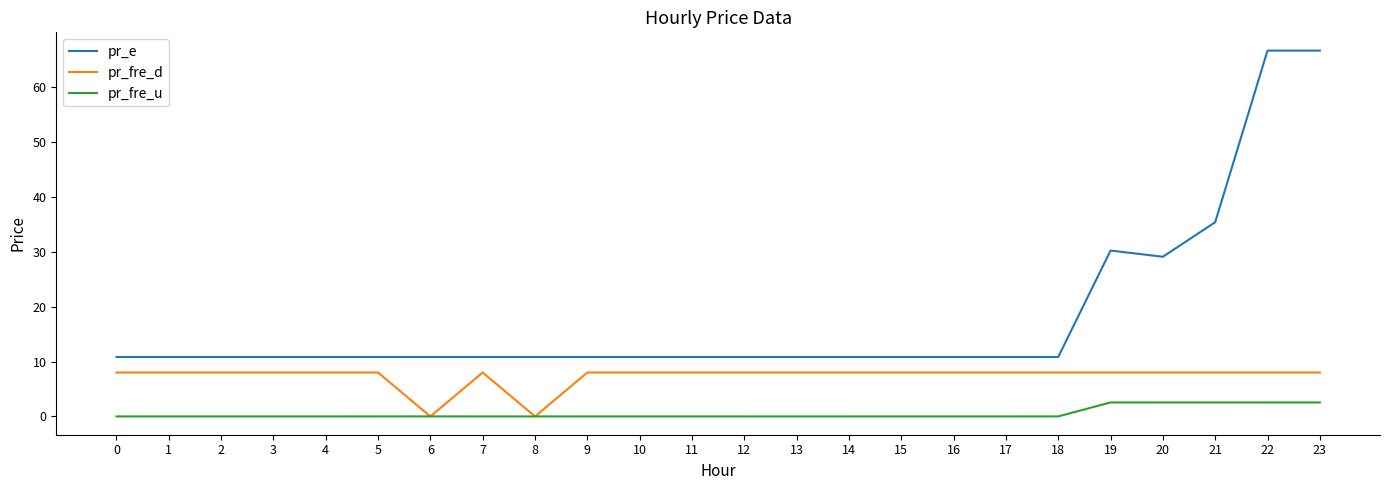

Which series has the largest range (max minus min)?

pr_e